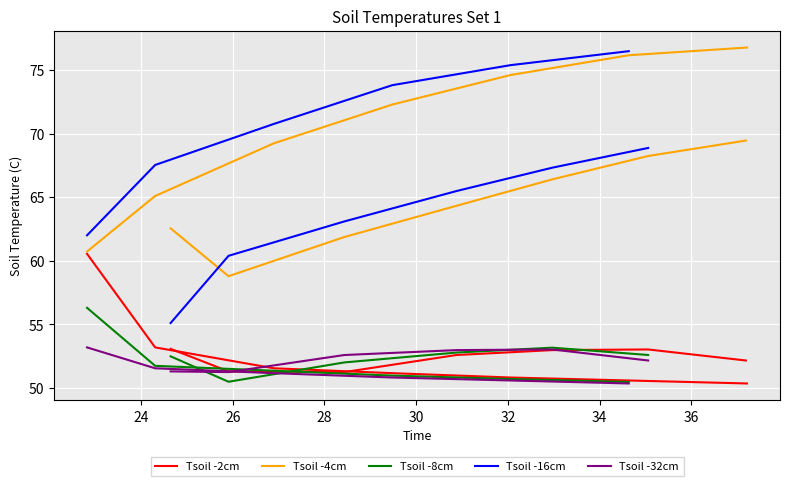

Which has a higher value, 22.82291667 or 24.64583333?

22.82291667